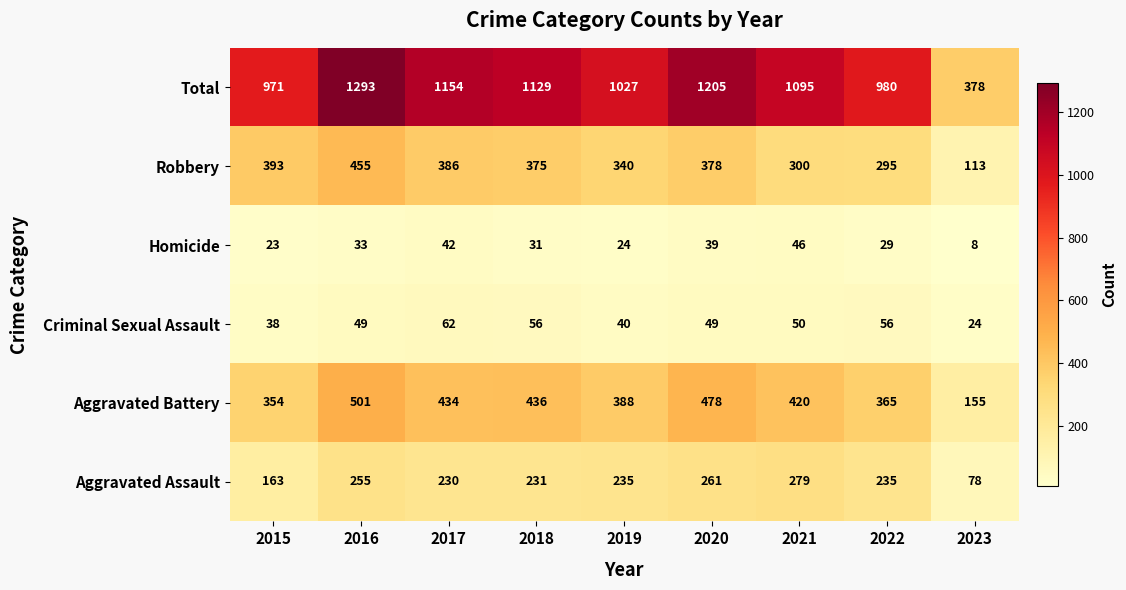

What is the difference between the maximum and minimum values in the Aggravated Assault series?

201